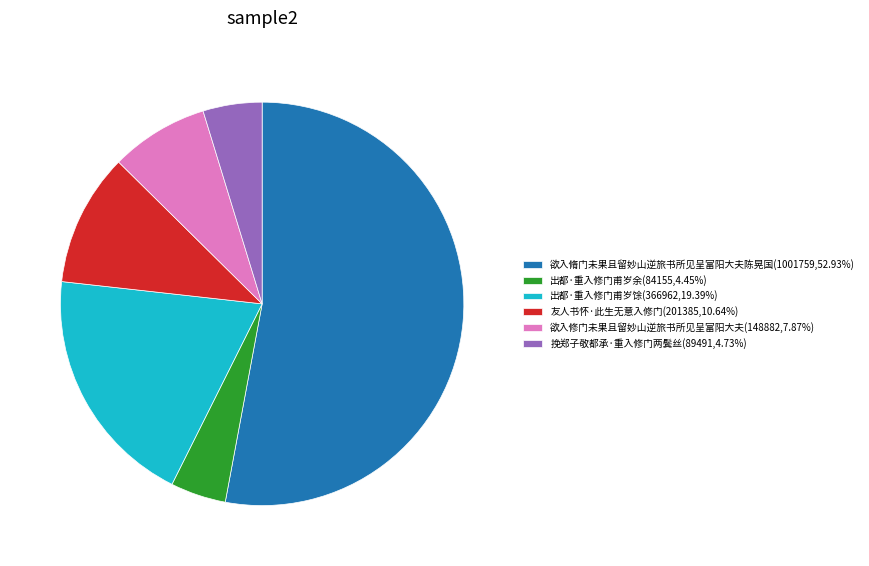

Does 欲入脩门未果且留妙山逆旅书所见呈富阳大夫陈晃国(1001759,52.93%) represent more than half of the total?

Yes